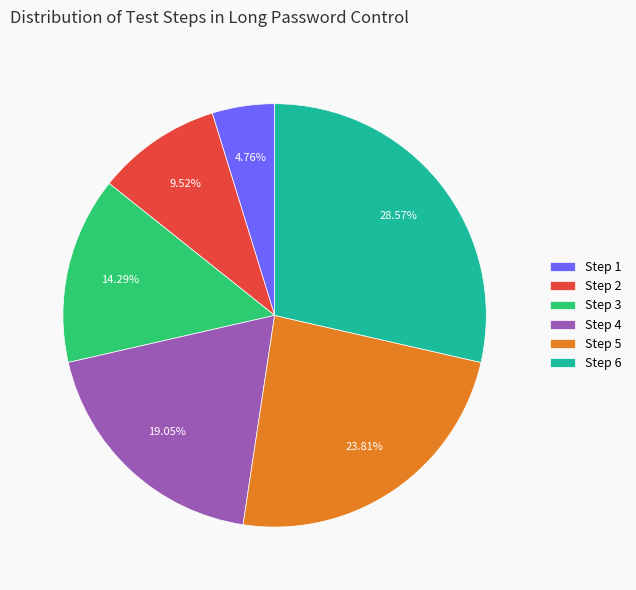

What portion of the pie excludes Step 3?

85.7%